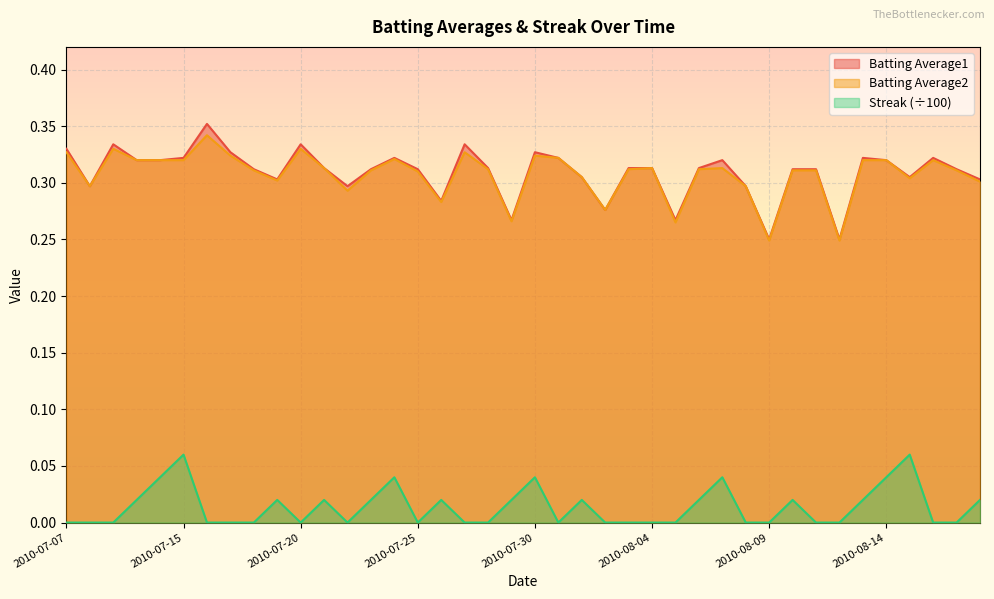

What is the label of the 37th point from the right?

2010-07-10